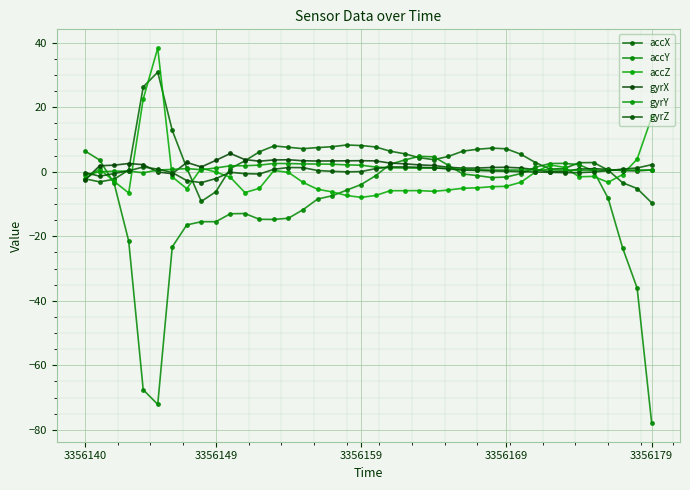

How many data points does each series have?

40